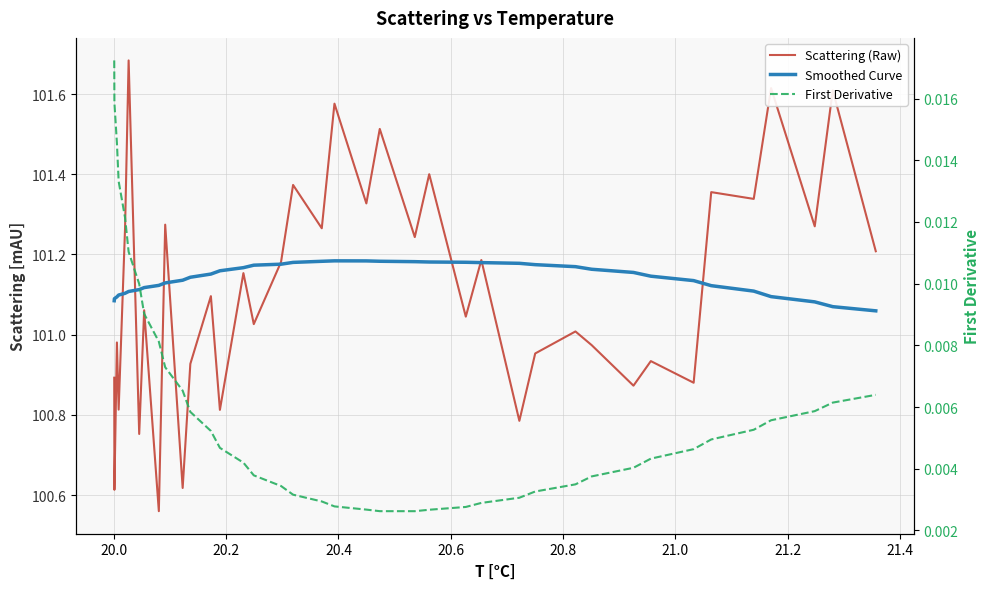

What is the sum of all Scattering (Raw) values?

3943.4